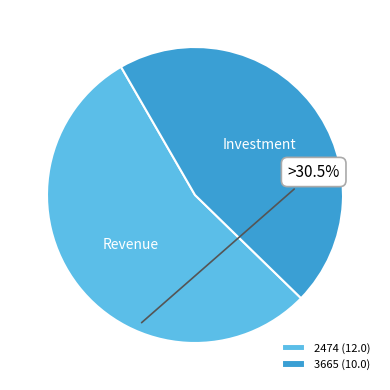

Is there a majority slice in this chart?

Yes